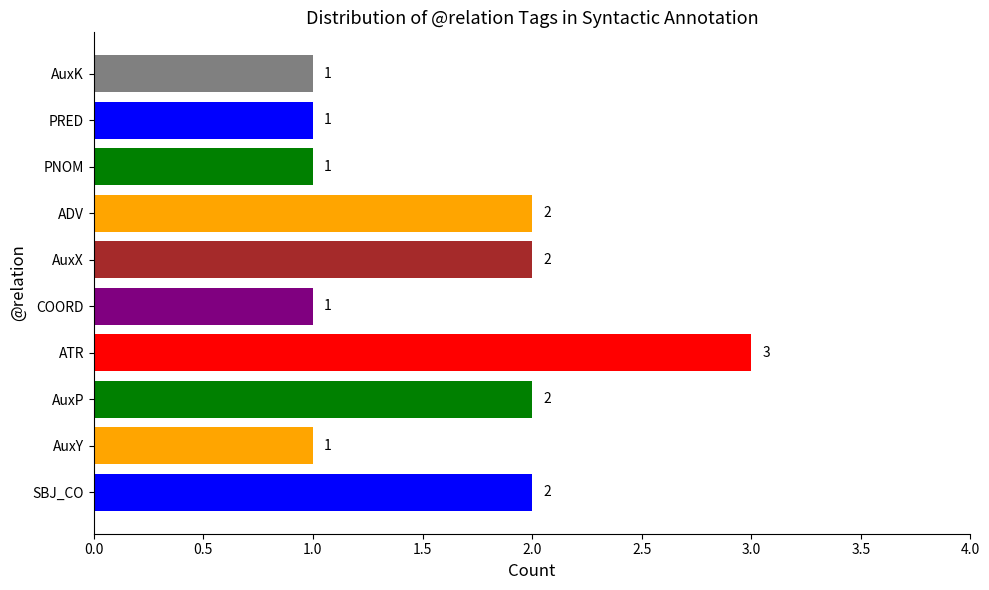

How many series are shown in this chart?

1